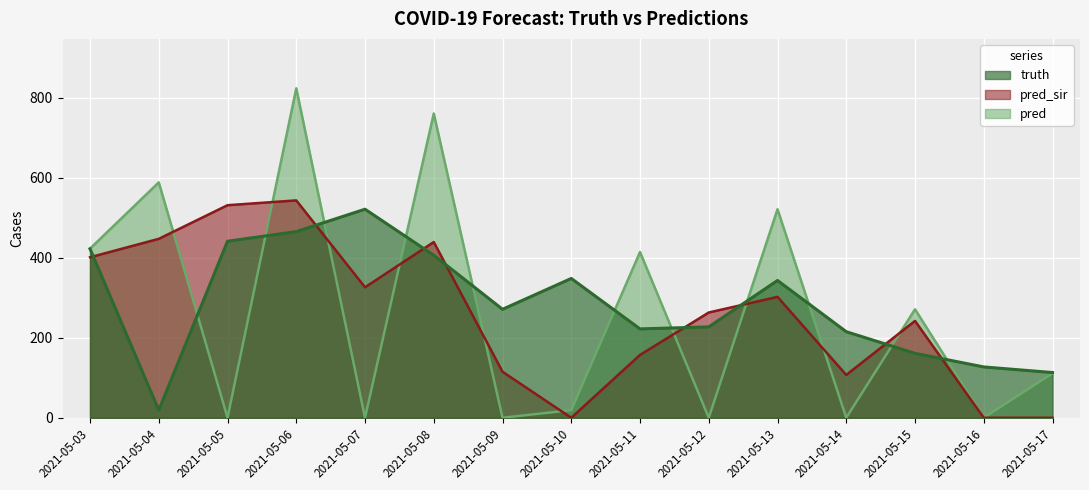

How many values in the truth series exceed 271?

7